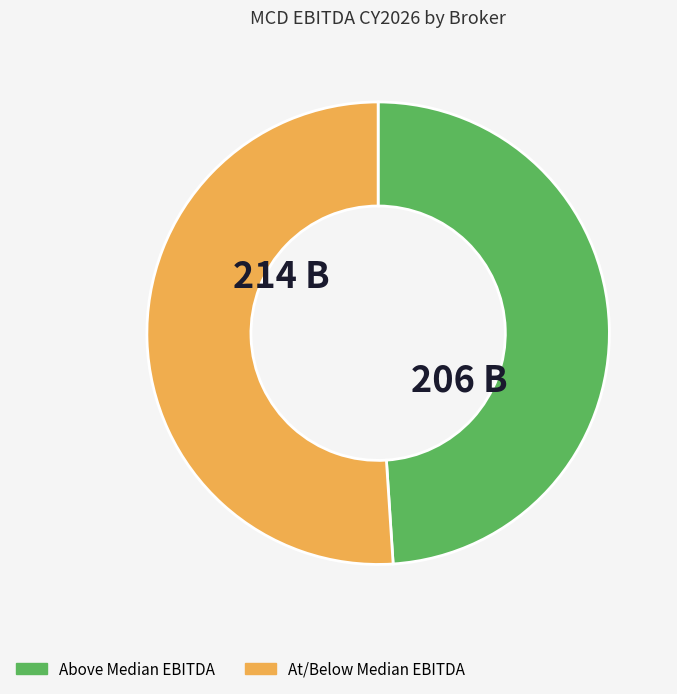

How many segments does this pie chart have?

2